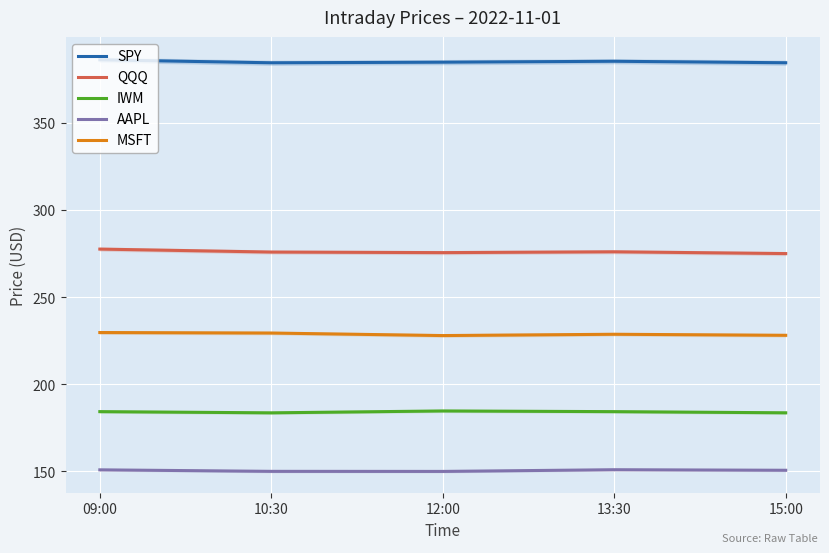

At 12:00, list the series in order from largest to smallest.

SPY, QQQ, MSFT, IWM, AAPL